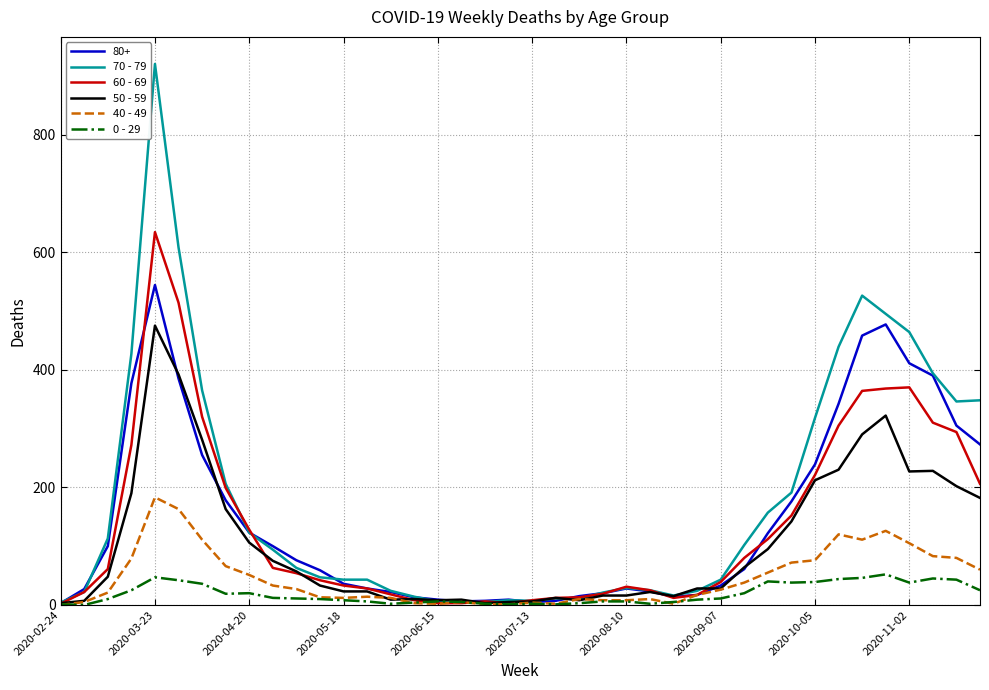

Does the chart have visible grid lines?

Yes